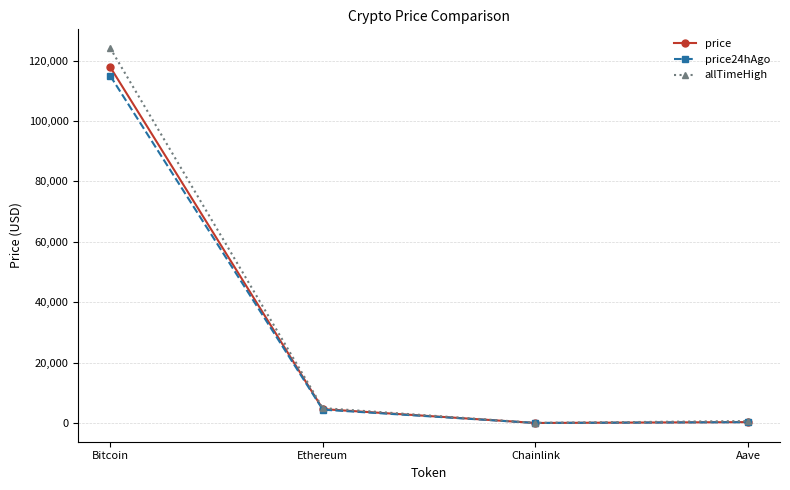

Which series changed the most between Bitcoin and Chainlink?

allTimeHigh